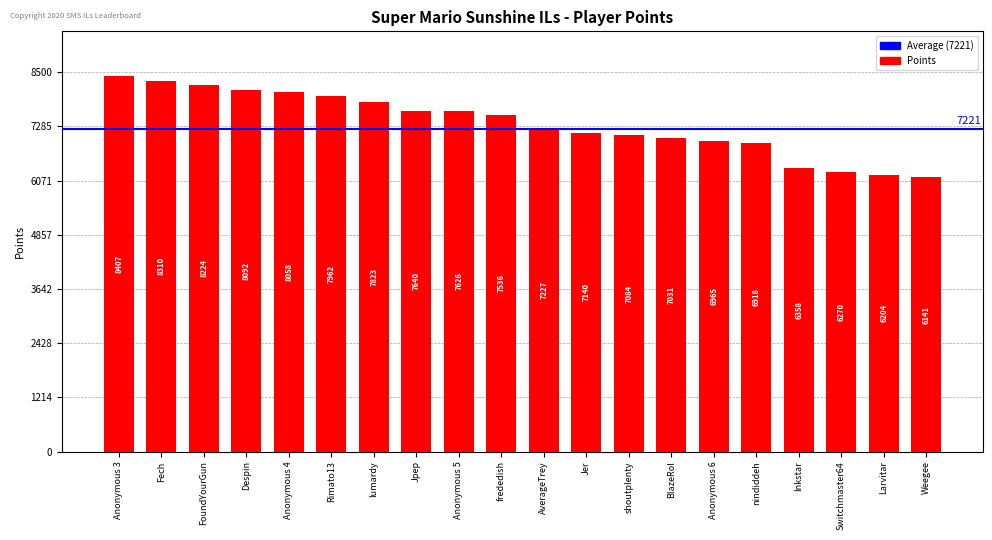

Does the chart contain stacked bars?

No